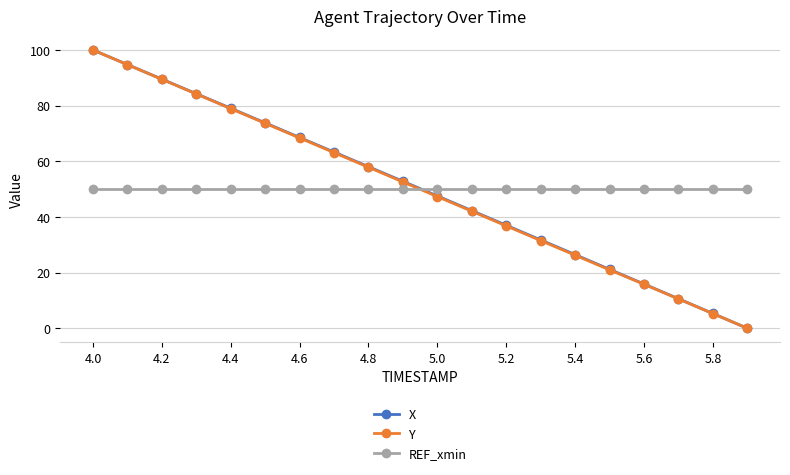

What is the value of the X point at the 12th from the left?

42.3